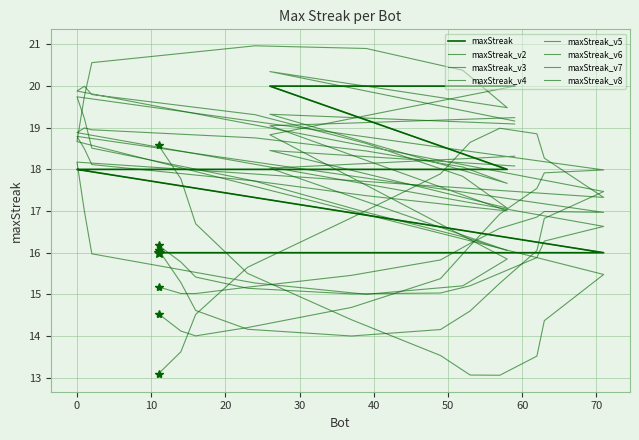

The value at 59 is 20. True or false?

True